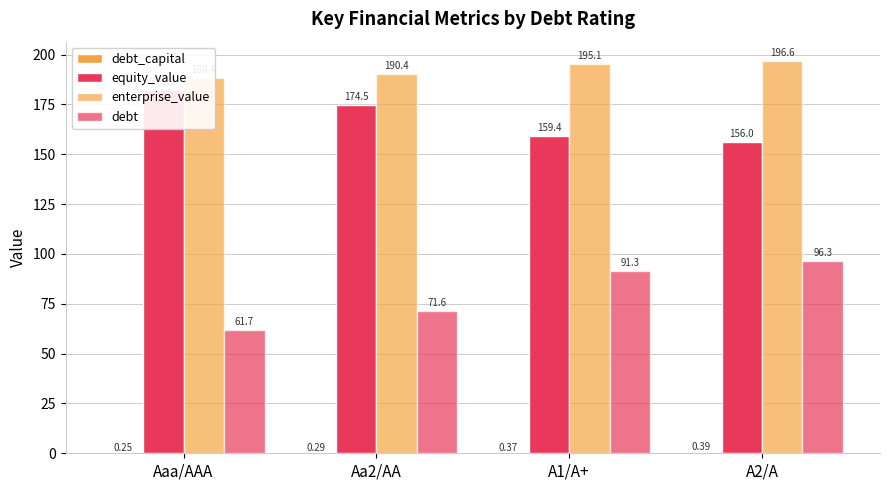

Count the number of data series in this chart.

4